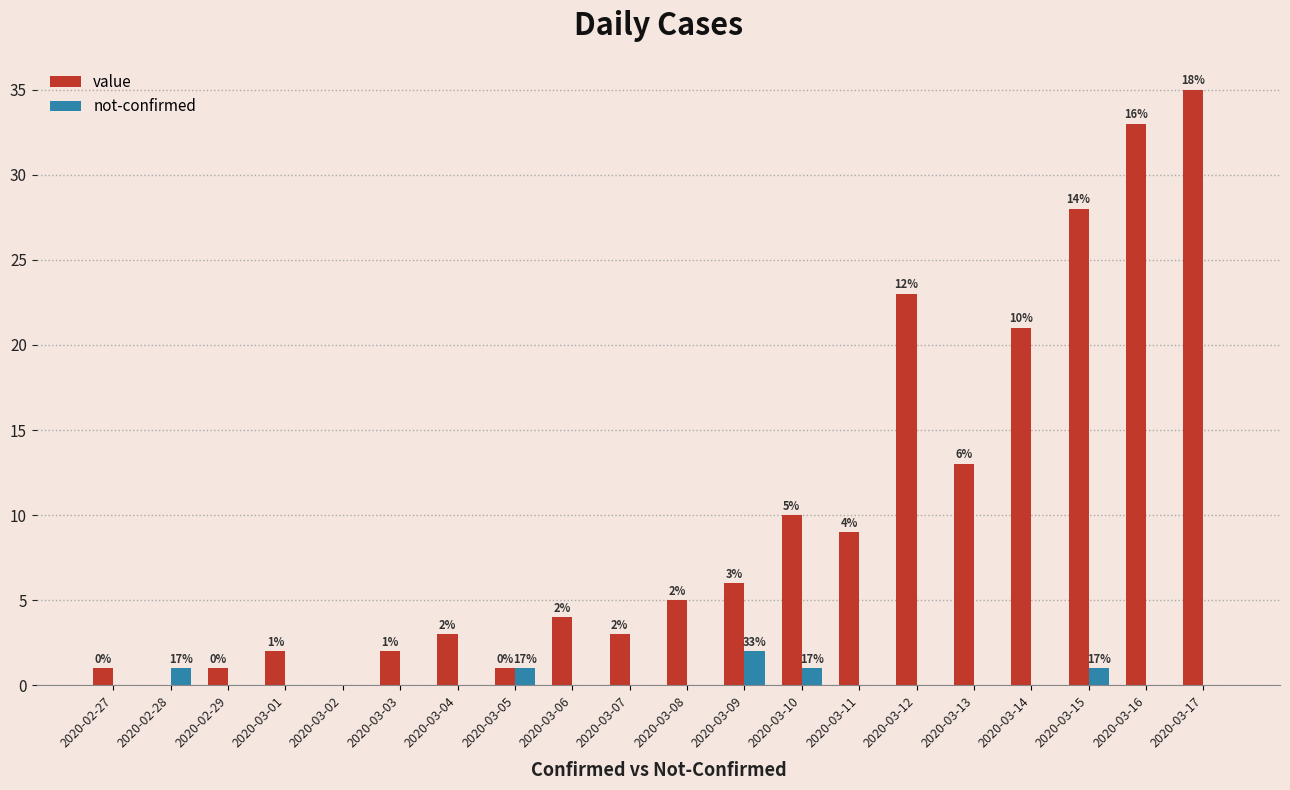

What is the total value across all series at 2020-03-07?

3